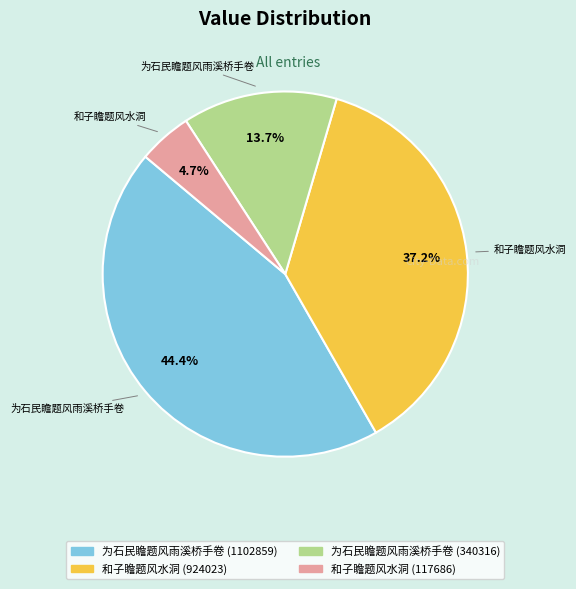

Which has a higher value, 和子瞻题风水洞 (117686) or 为石民瞻题风雨溪桥手卷 (1102859)?

为石民瞻题风雨溪桥手卷 (1102859)